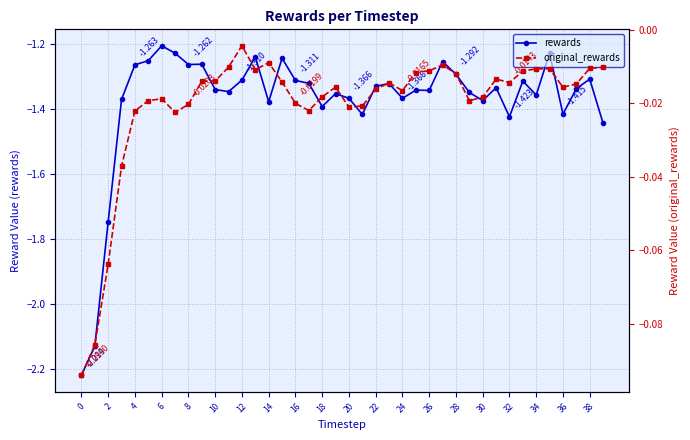

True or false: rewards and original_rewards cross at least once.

False